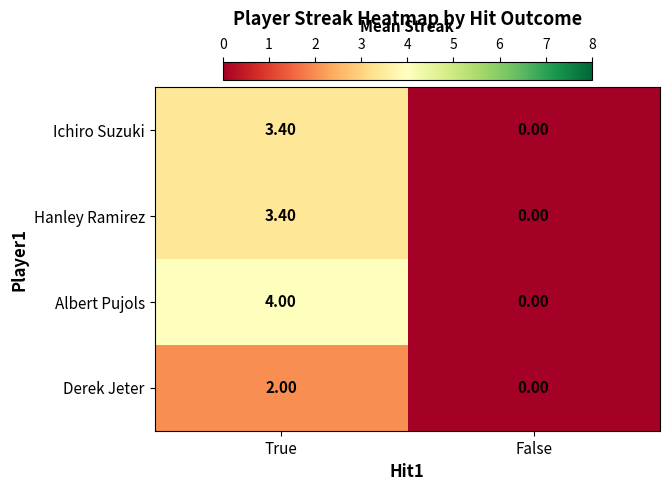

At which label does Hanley Ramirez first exceed 3?

True